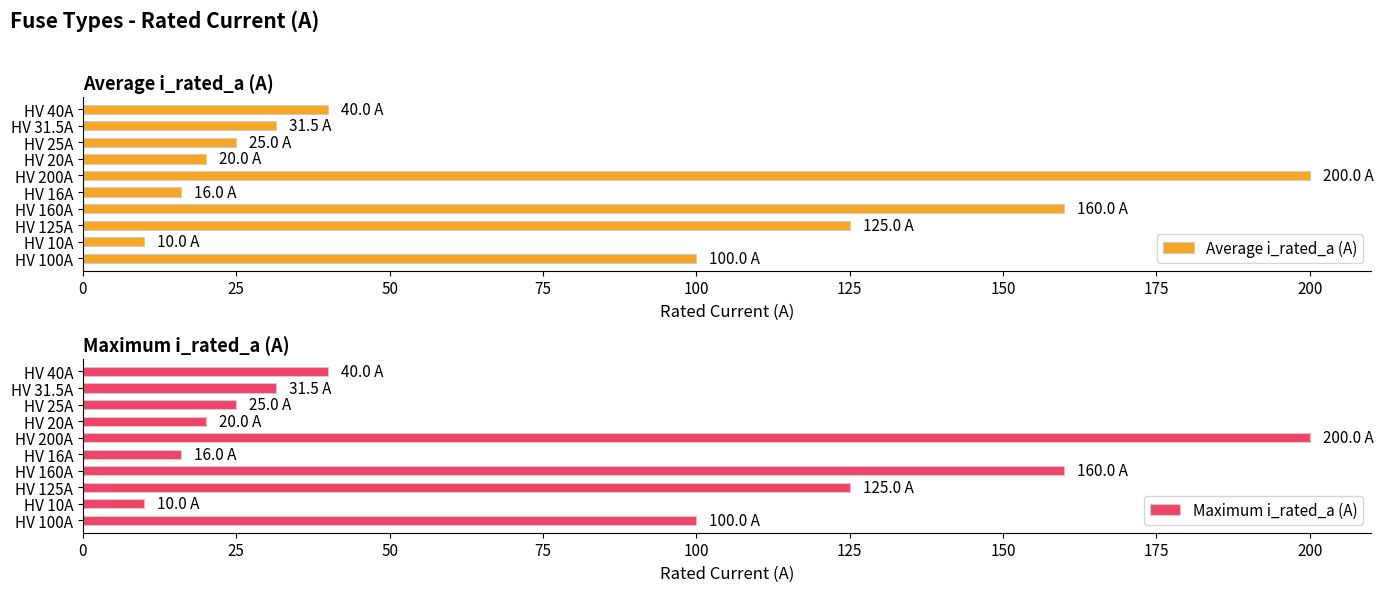

The value of Maximum i_rated_a (A) at HV 100A is 43.7. True or false?

False